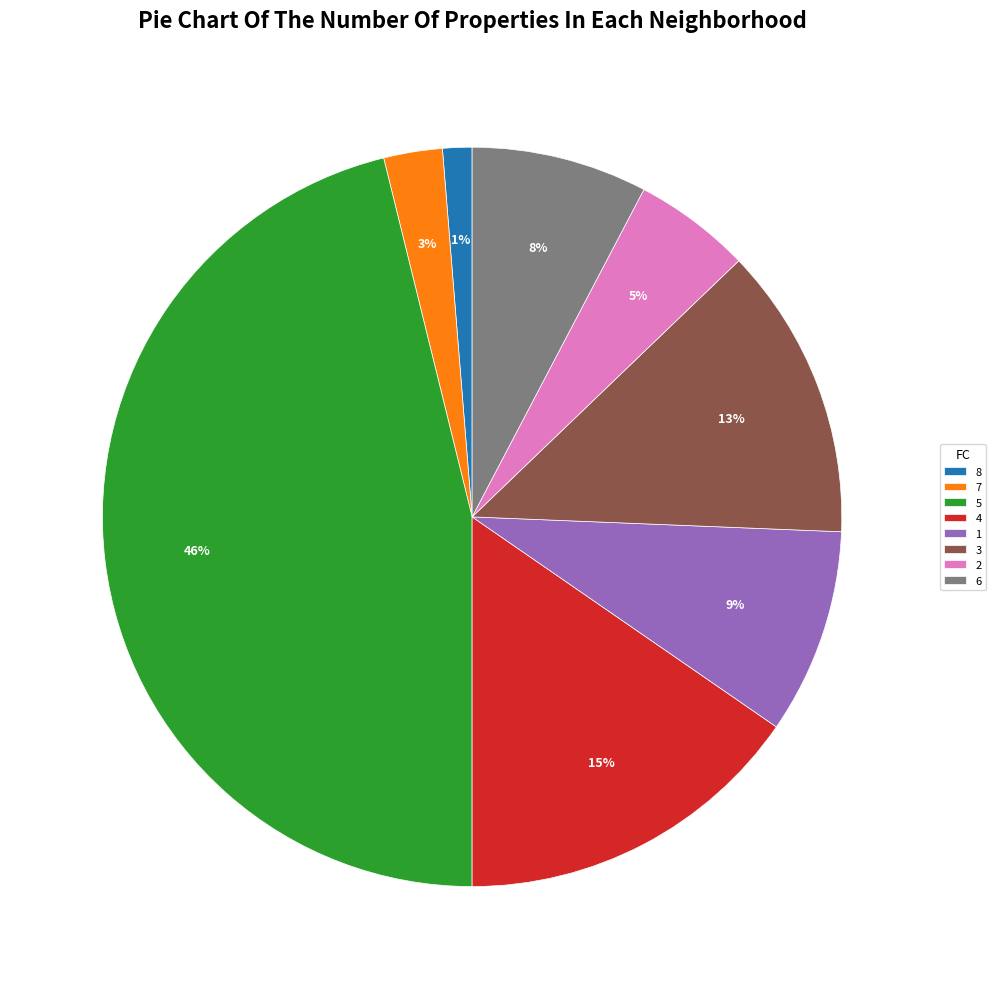

How many slices are in this pie chart?

8